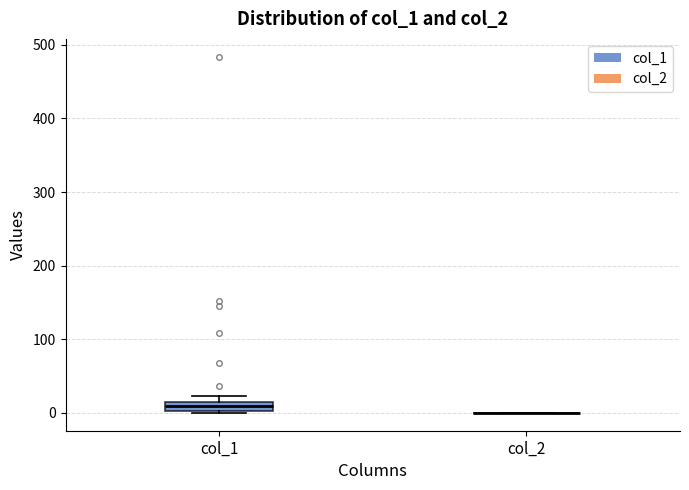

Comparing the boxes themselves (not the whiskers), which one is the tallest?

col_1